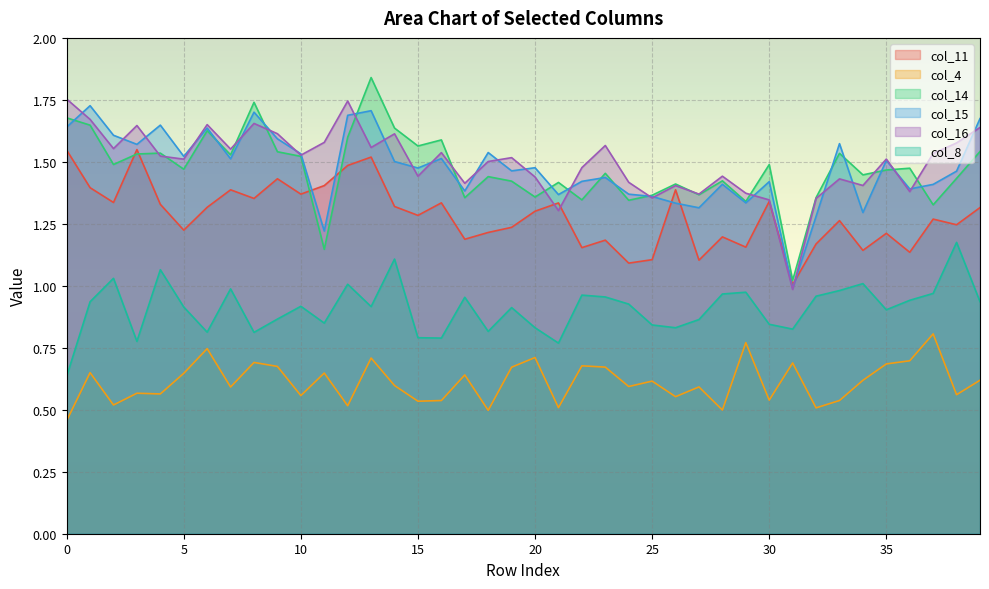

Count the number of categories in the chart.

40